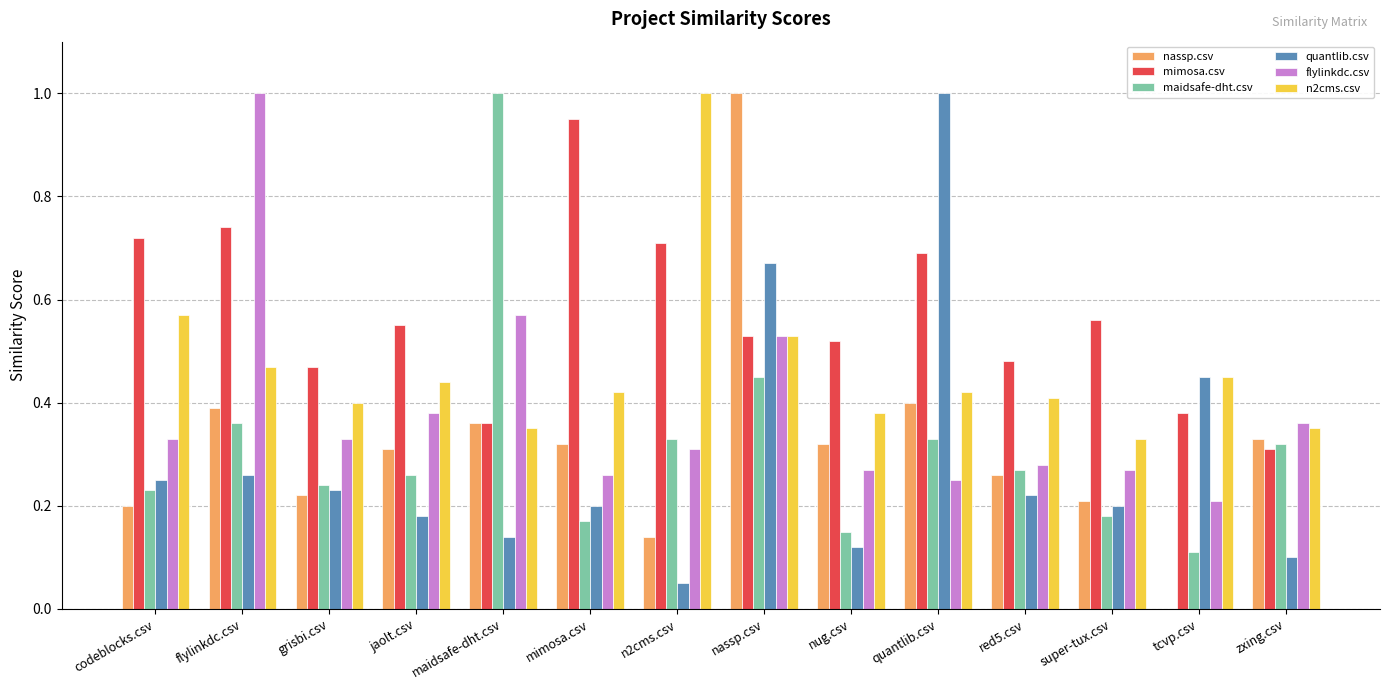

How many distinct data groups are displayed?

6